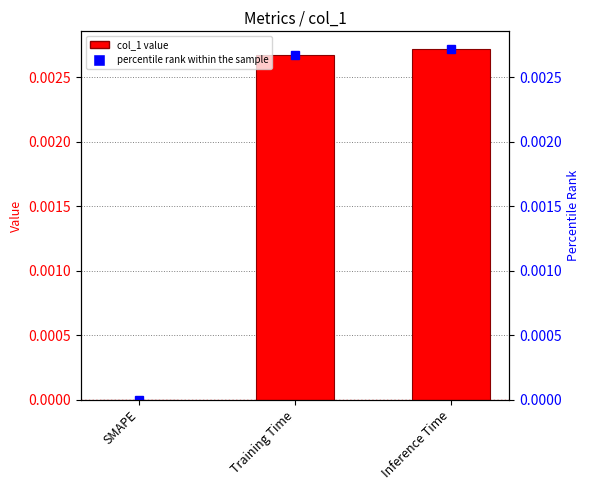

Is it true that the value at SMAPE is 0.0?

True